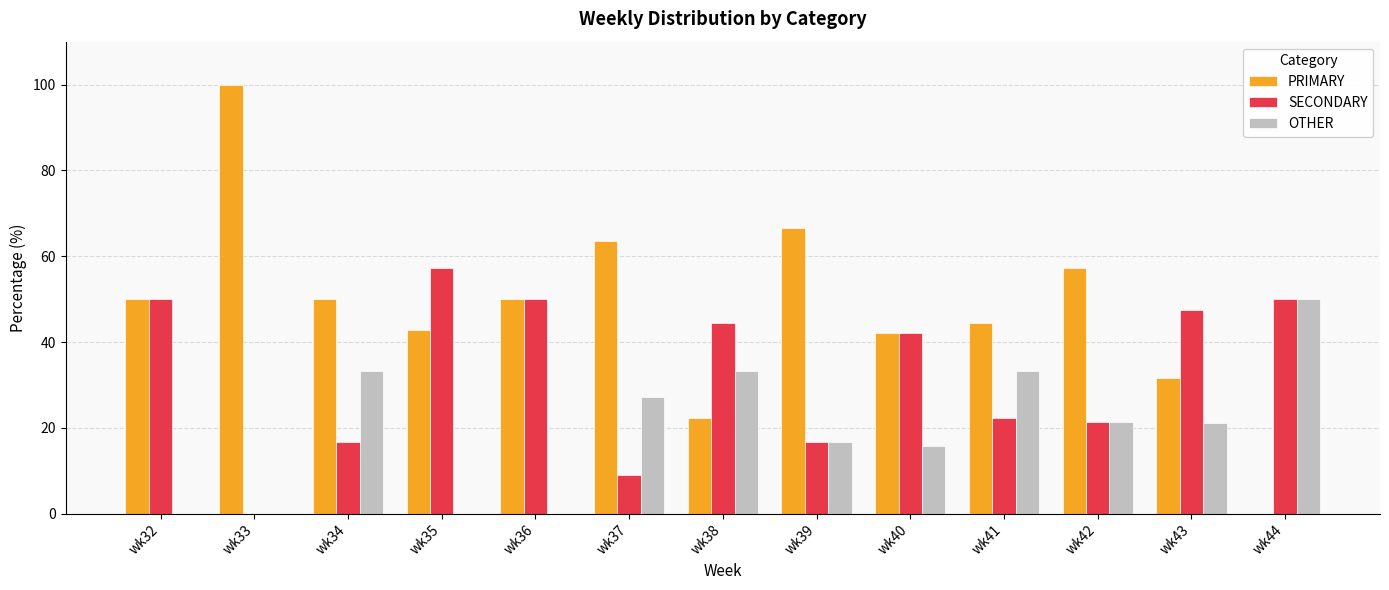

What is the total value across all series at wk40?

100.0